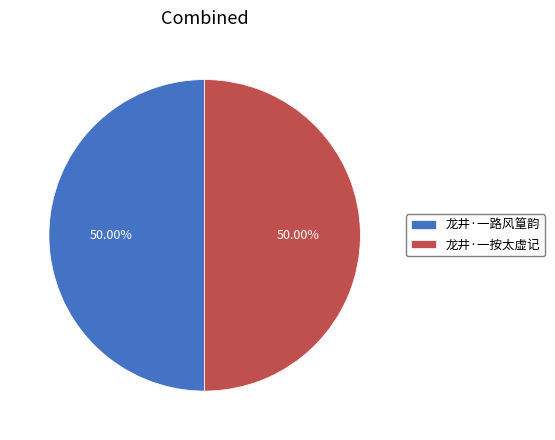

Is it true that 龙井·一按太虚记 is 59% of the pie?

False